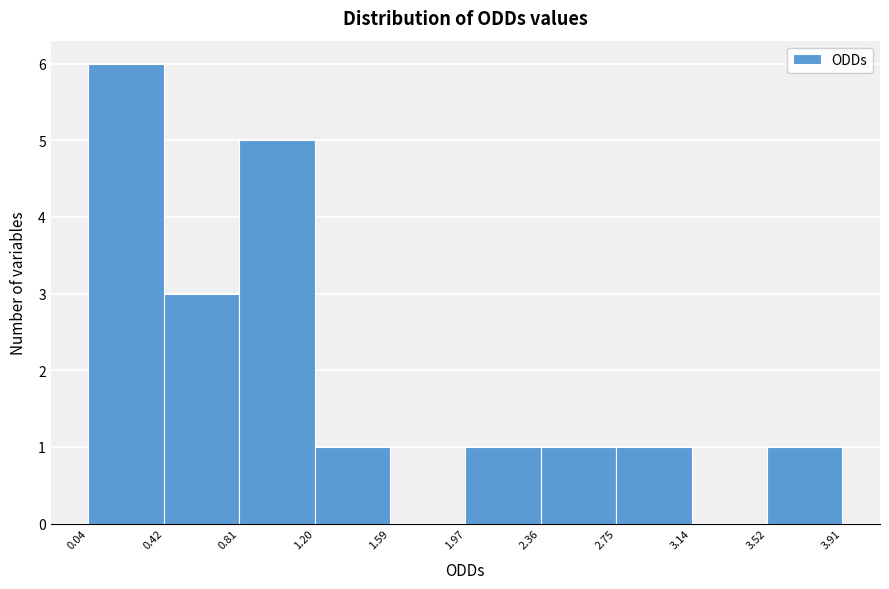

Reading left to right, transcribe this chart: for each bar, give the range it covers on the x-axis and its height. The values are not printed on the chart, so give them approximately, as read against the axis.

0.04 to 0.42: 6
0.42 to 0.81: 3
0.81 to 1.20: 5
1.20 to 1.59: 1
1.59 to 1.97: 0
1.97 to 2.36: 1
2.36 to 2.75: 1
2.75 to 3.14: 1
3.14 to 3.52: 0
3.52 to 3.91: 1